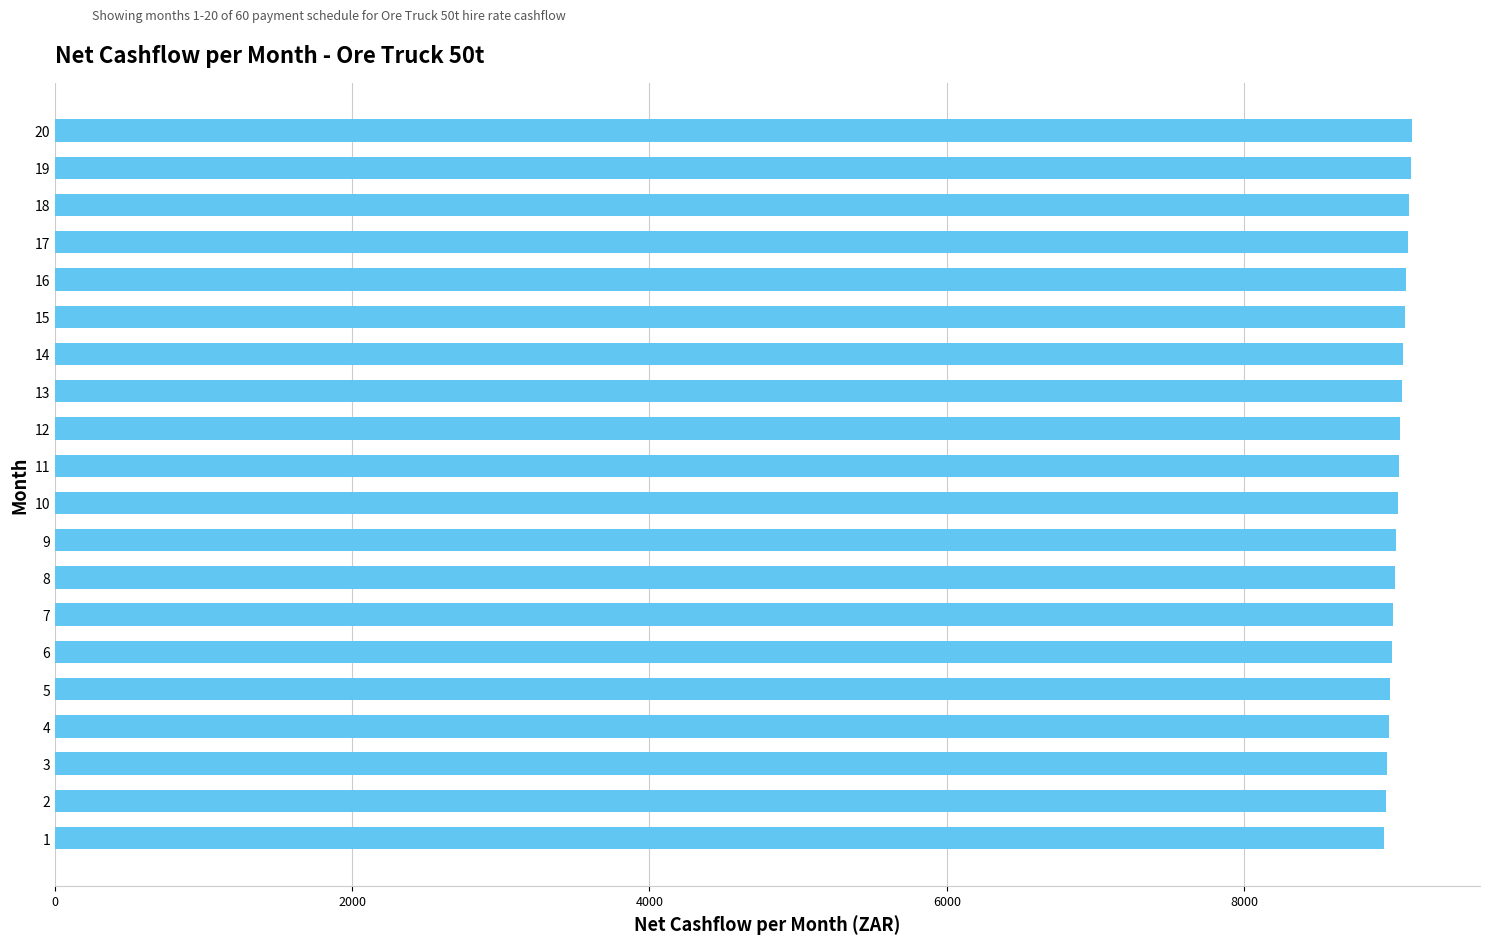

The value at 16 is 9091.8. True or false?

True